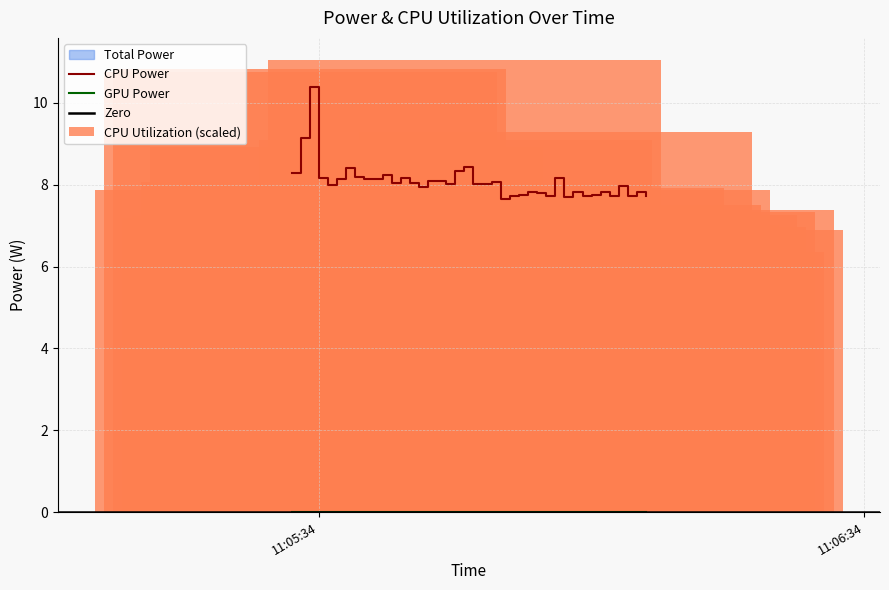

What is the minimum value for Total Power?

7.6